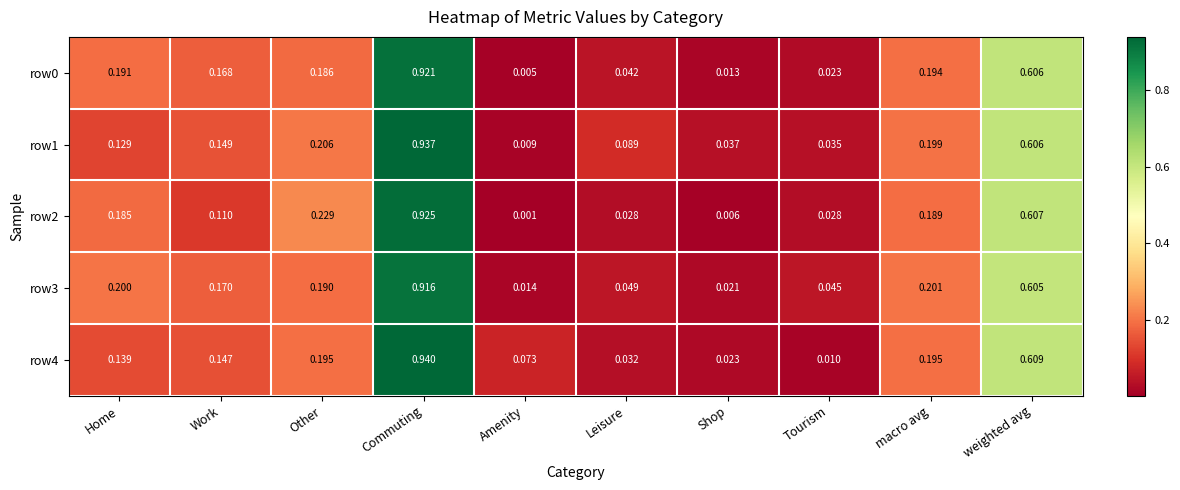

What is the total value across all series at Work?

0.7